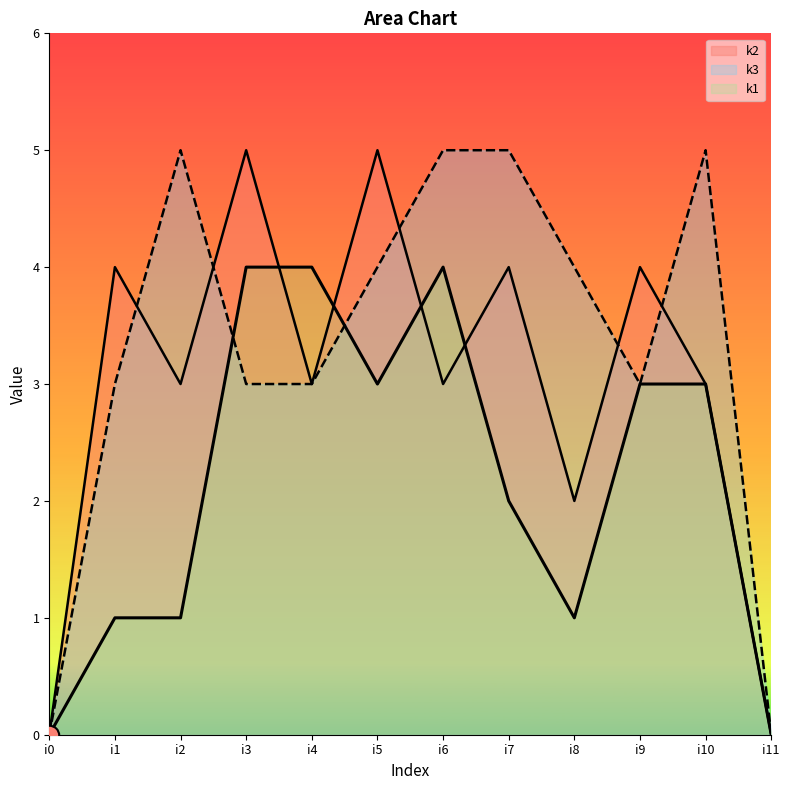

Reading left to right, transcribe all the data shown in this chart.

k1: i0=0	i1=1	i2=1	i3=4	i4=4	i5=3	i6=4	i7=2	i8=1	i9=3	i10=3	i11=0
k2: i0=0	i1=4	i2=3	i3=5	i4=3	i5=5	i6=3	i7=4	i8=2	i9=4	i10=3	i11=0
k3: i0=0	i1=3	i2=5	i3=3	i4=3	i5=4	i6=5	i7=5	i8=4	i9=3	i10=5	i11=0